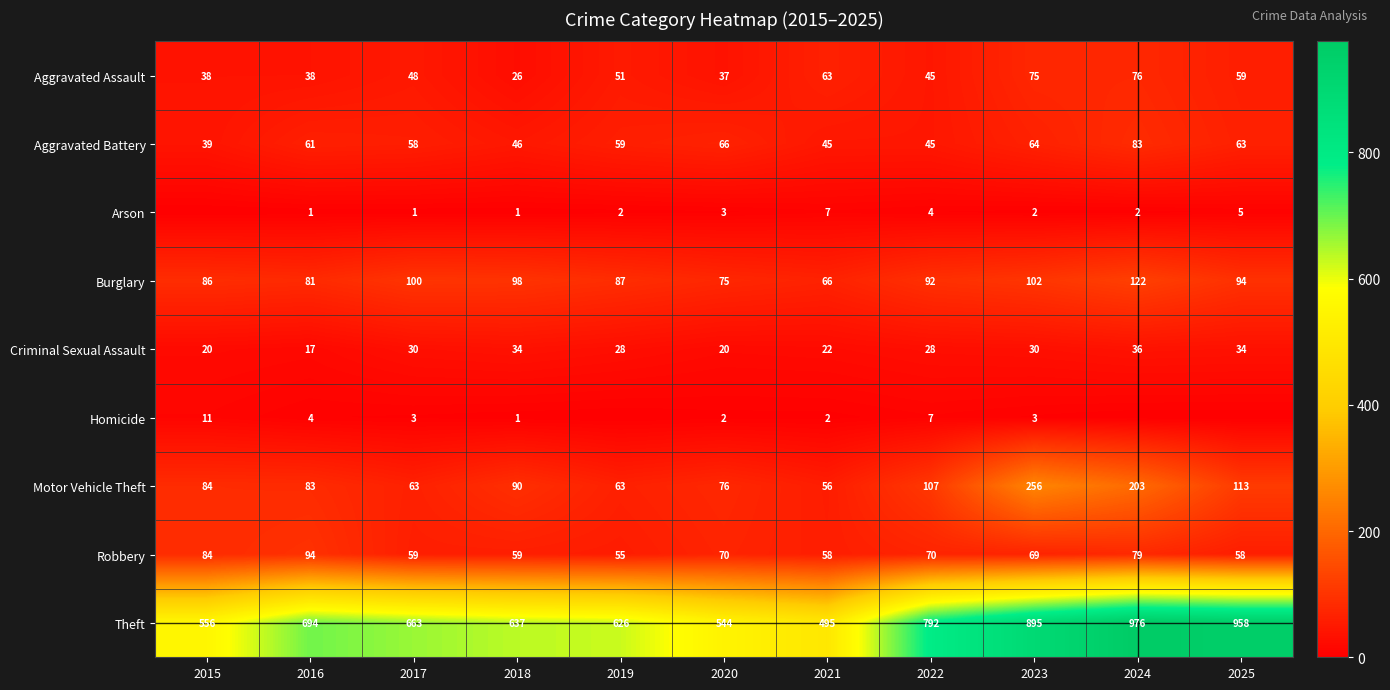

At how many categories does at least one series exceed 129?

11